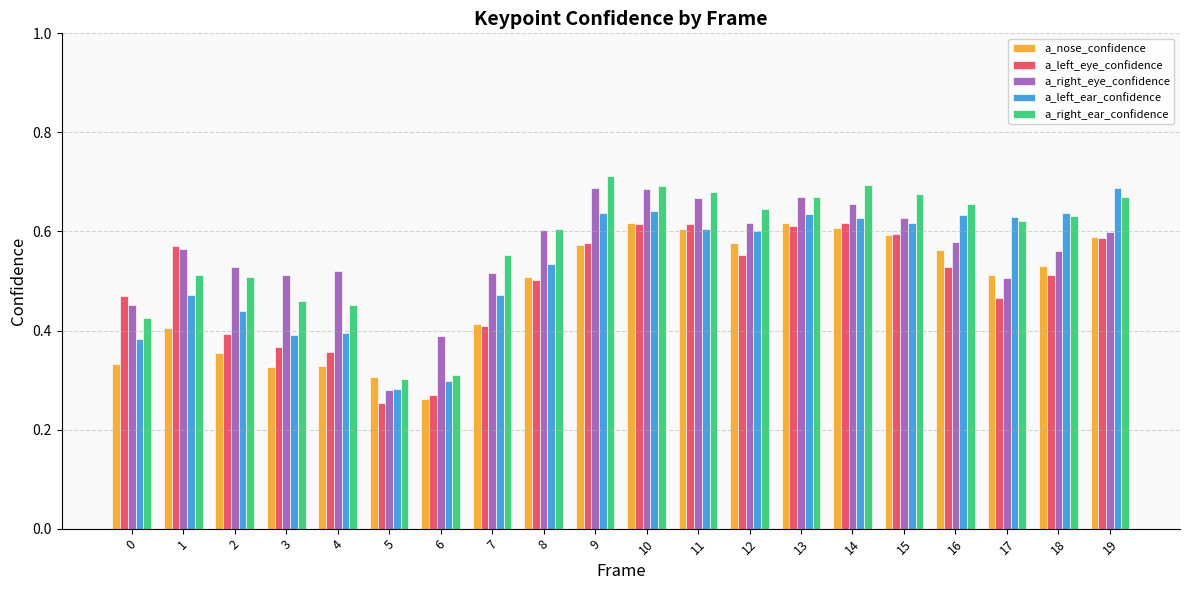

What is the sum of the a_left_ear_confidence values at 6 and 17?

0.9